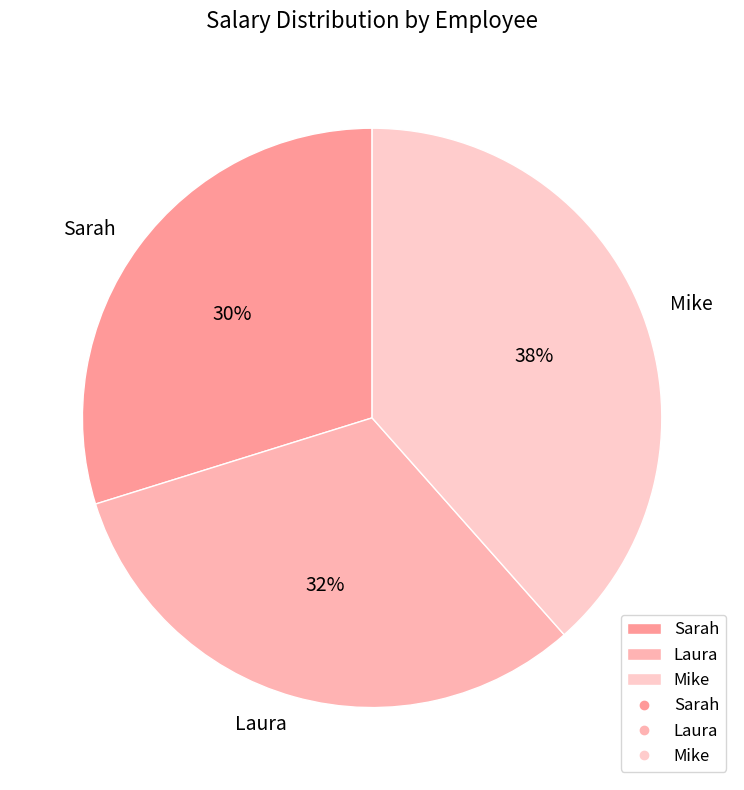

Rank the categories by value from highest to lowest.

Mike, Laura, Sarah